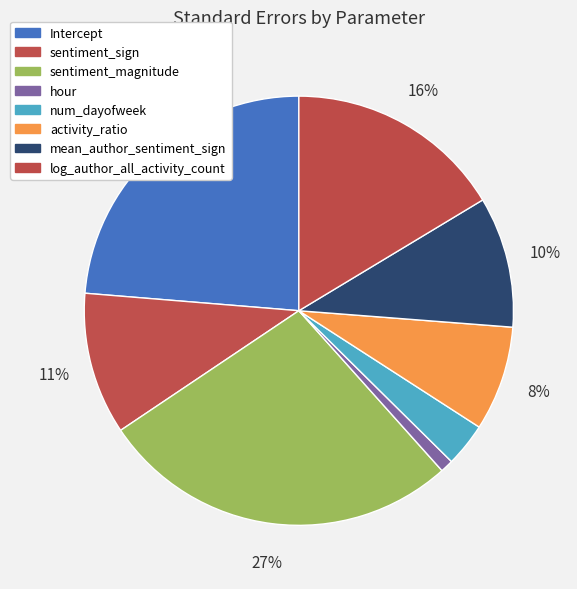

What percentage do sentiment_sign and activity_ratio together represent?

18.6%